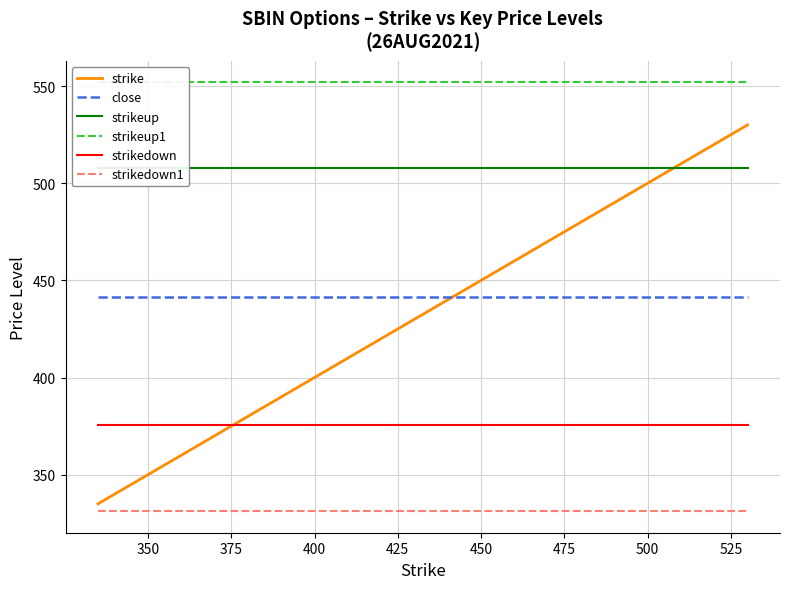

Count the number of categories in the chart.

14